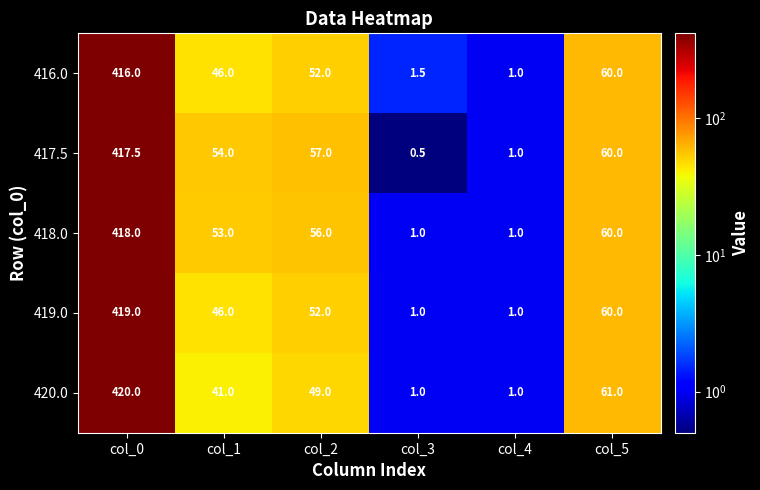

What is the approximate value of 417.5 at col_5?

60.0